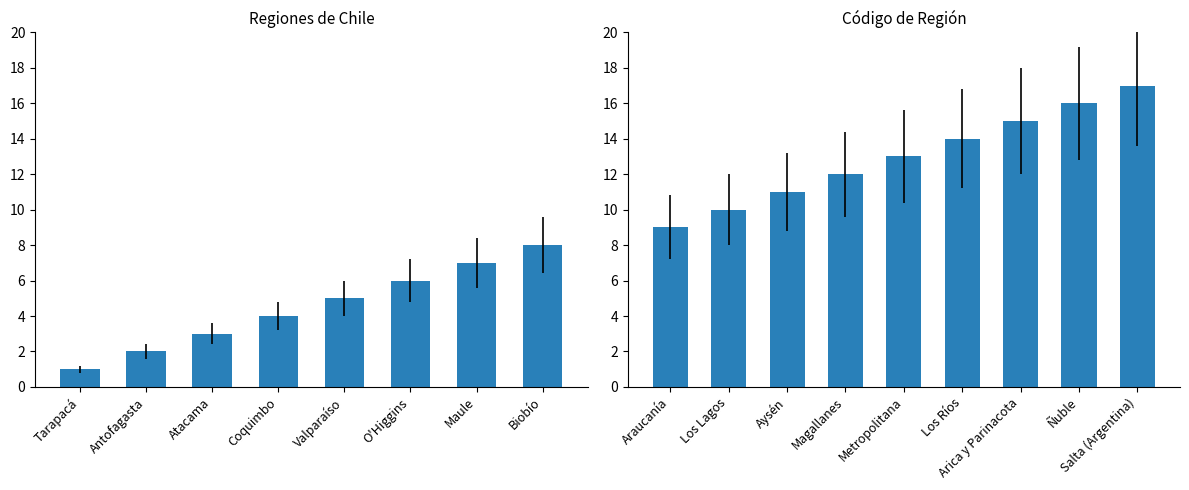

What is the difference between the maximum and minimum values?

8